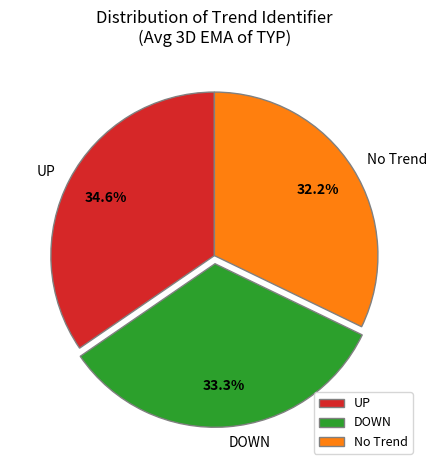

Between DOWN and UP, which is larger?

UP